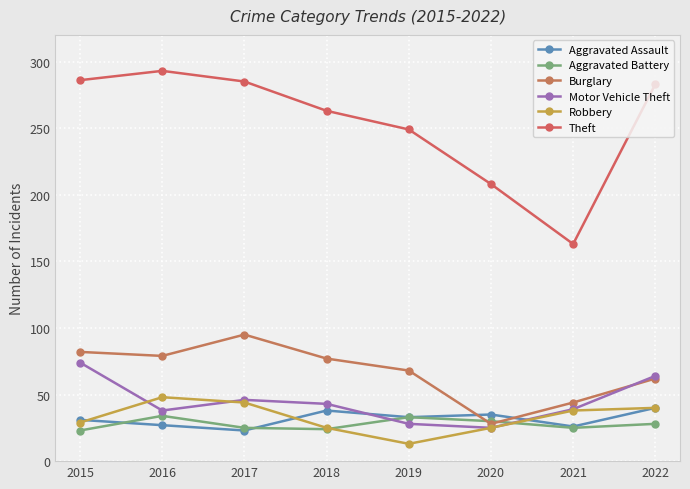

The value of Theft at 2018 is 422. True or false?

False